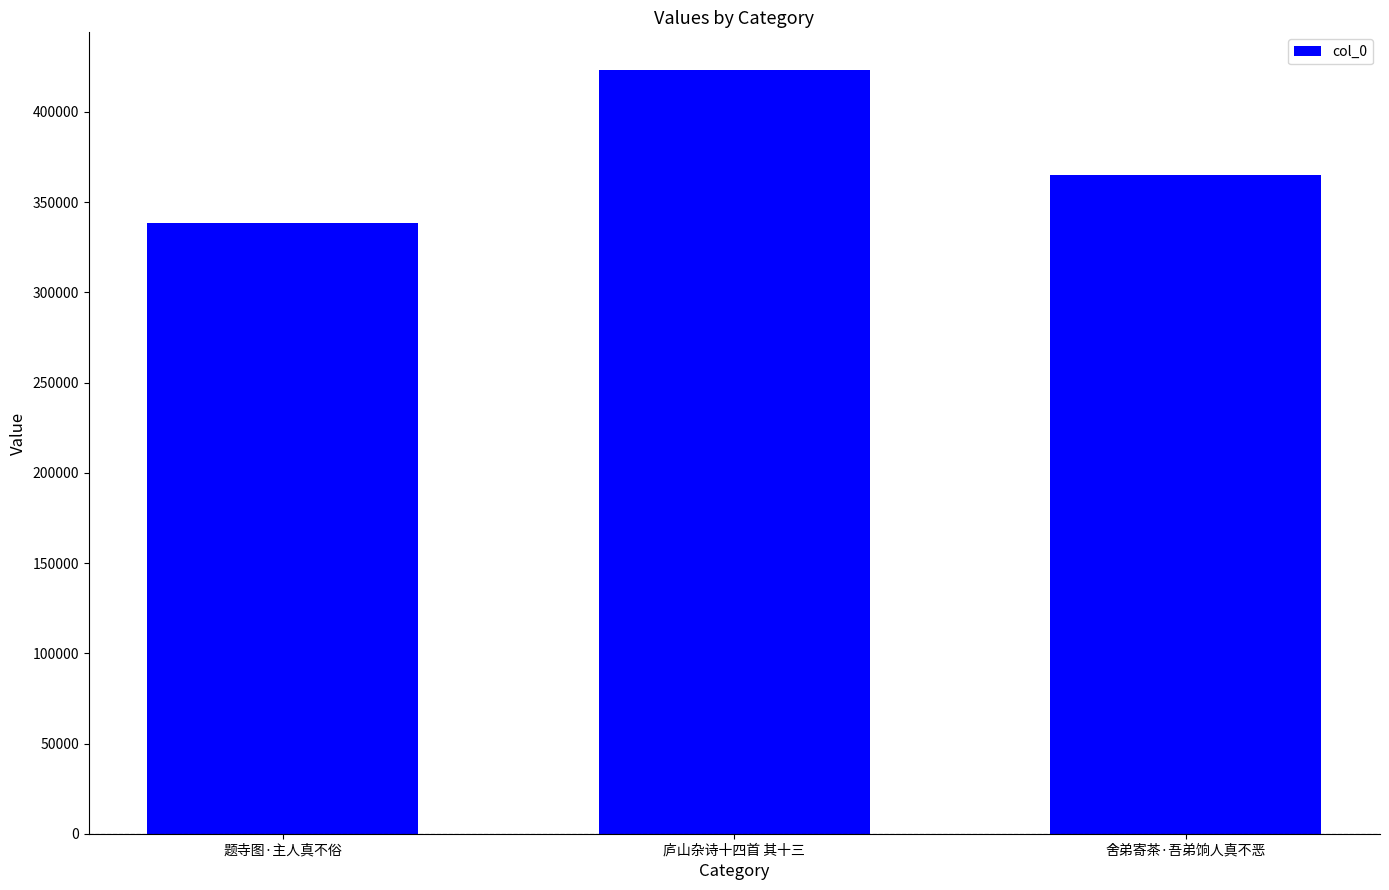

True or false: the data shows 365176 at 舍弟寄茶·吾弟饷人真不恶.

True